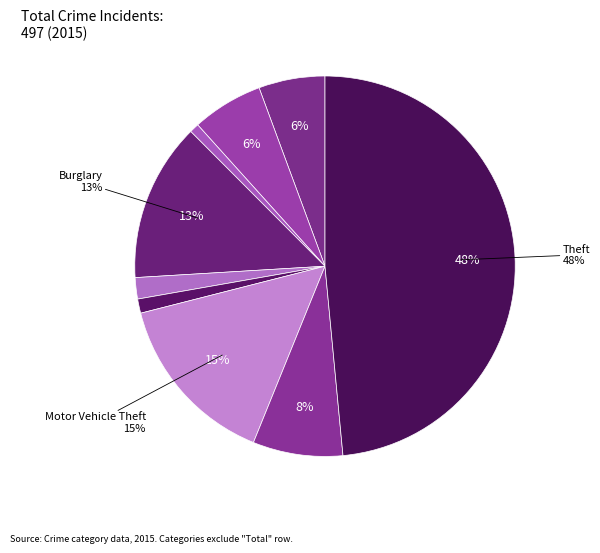

How many segments does this pie chart have?

9